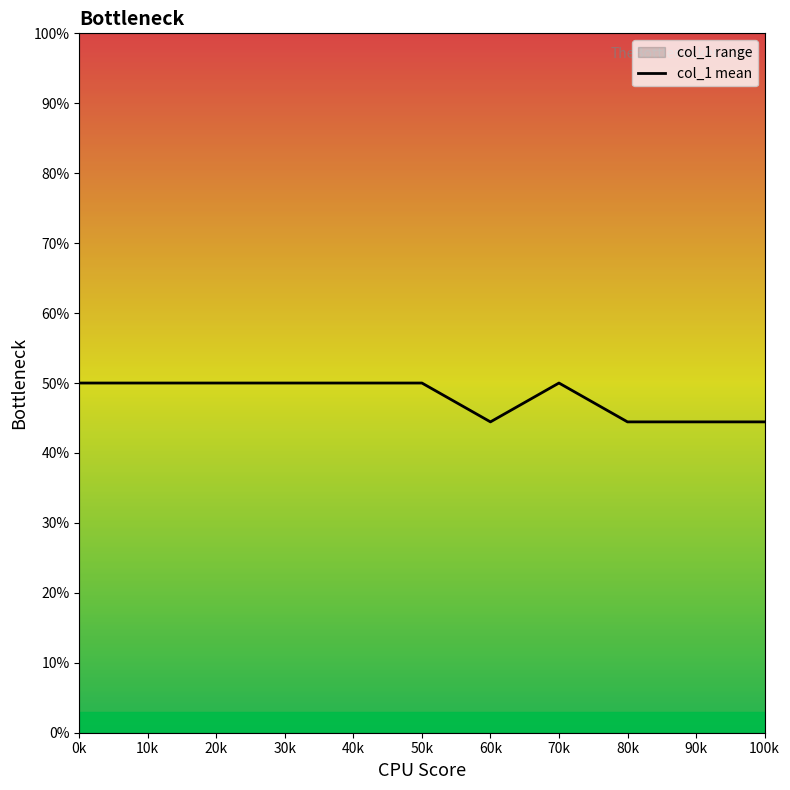

Approximately how many times larger is the value at 50k compared to 20k?

1.0